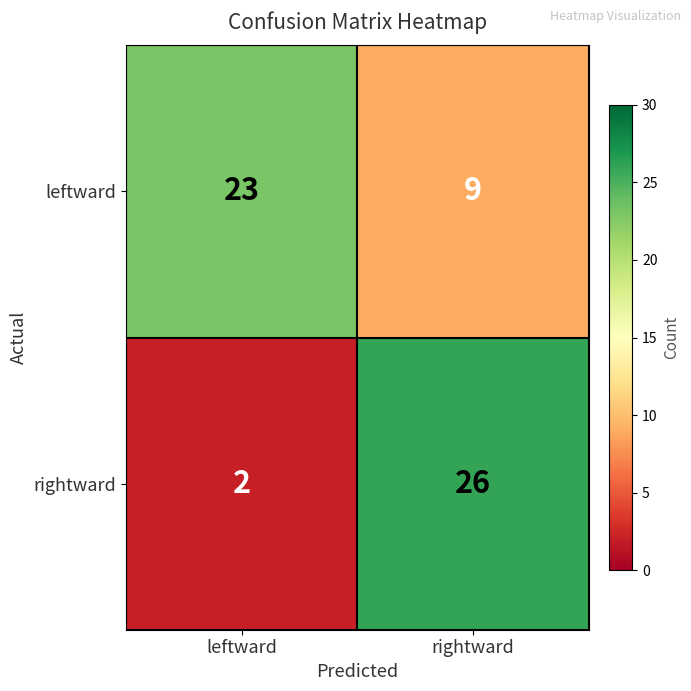

Which category has the highest value across all series?

rightward